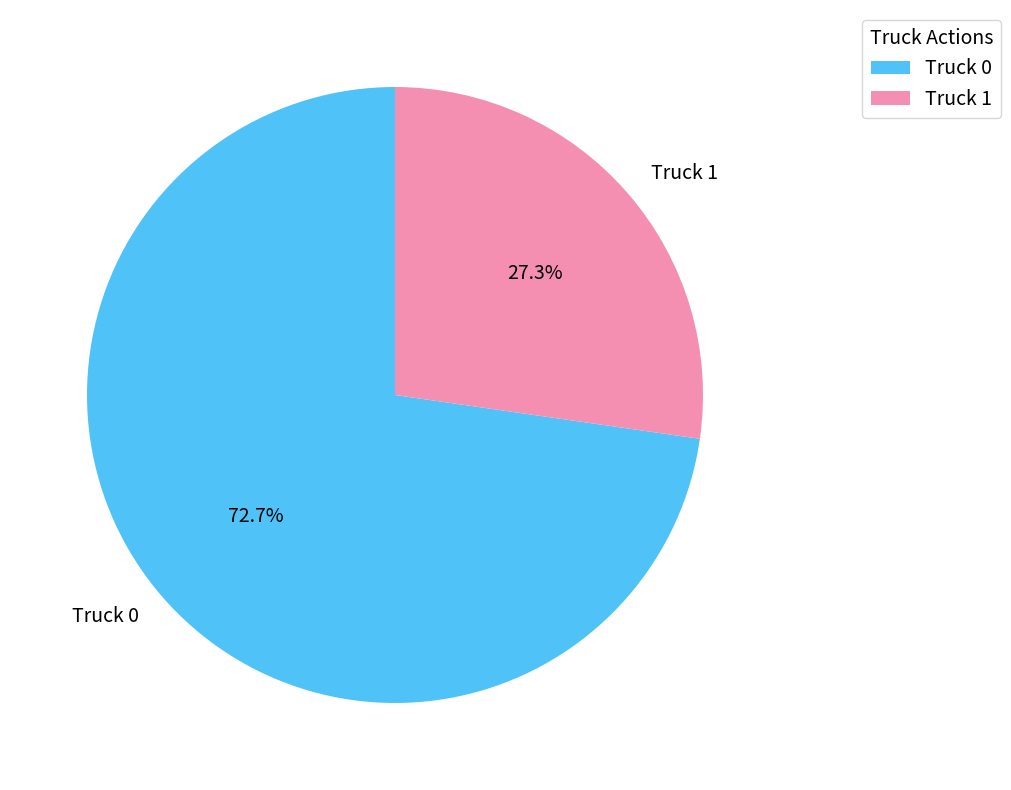

Is the sum of Truck 0 and Truck 1 greater than half?

Yes